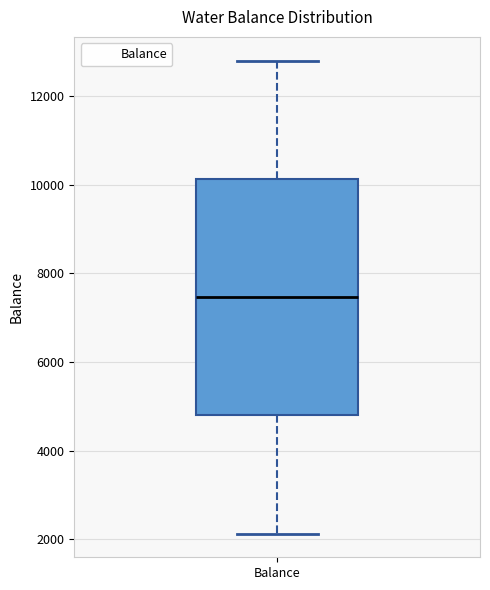

Transcribe this box plot: give where the median line is, the range the box spans, and where the two whiskers end, as read against the y-axis. The values are not printed on the chart, so give them approximately, as read against the axis.

median 7400, box 4800 to 10200, whiskers 2200 to 12800